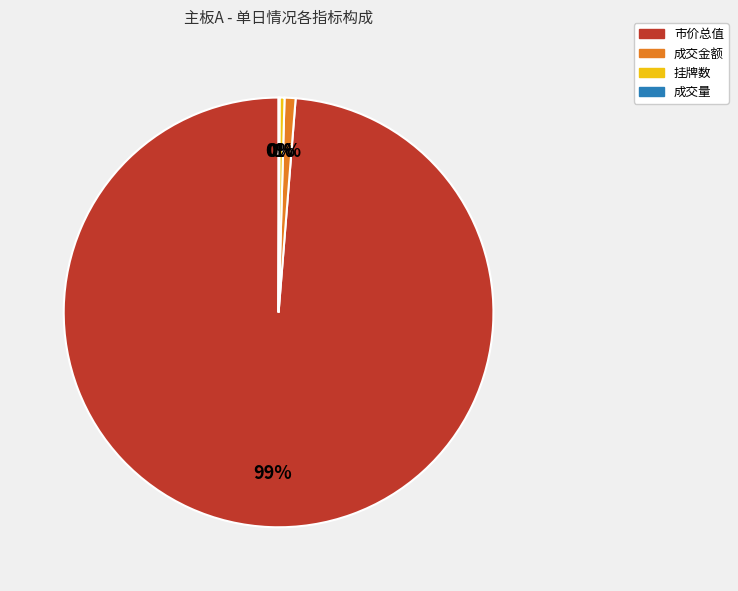

Is there a majority slice in this chart?

Yes